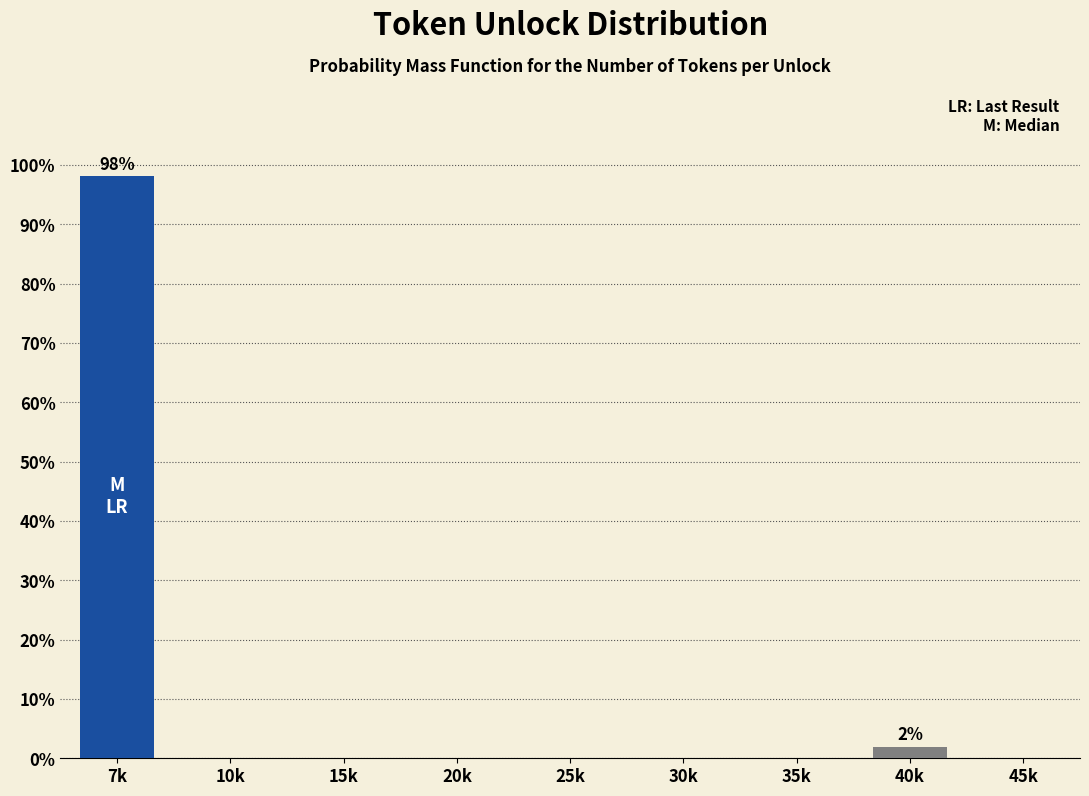

Reading right to left, list all the values displayed in this chart.

45k=0.0	40k=1.9	35k=0.0	30k=0.0	25k=0.0	20k=0.0	15k=0.0	10k=0.0	7k=98.1